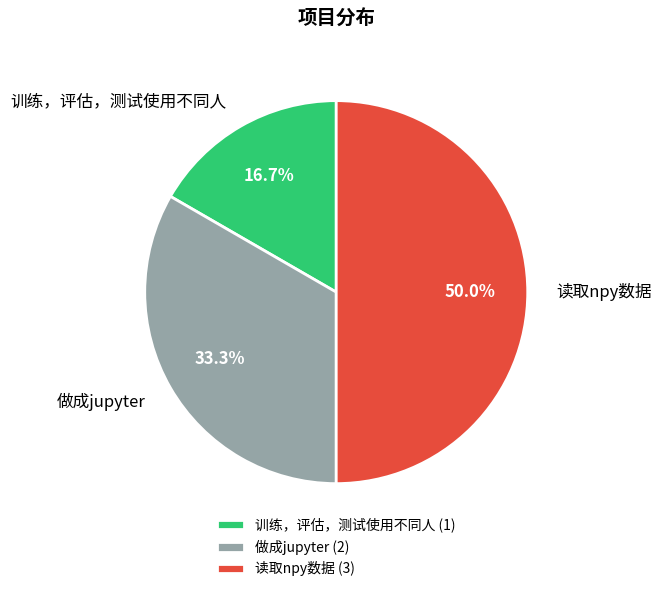

To the nearest percent, what is the combined percentage of 读取npy数据 and 训练，评估，测试使用不同人?

67%